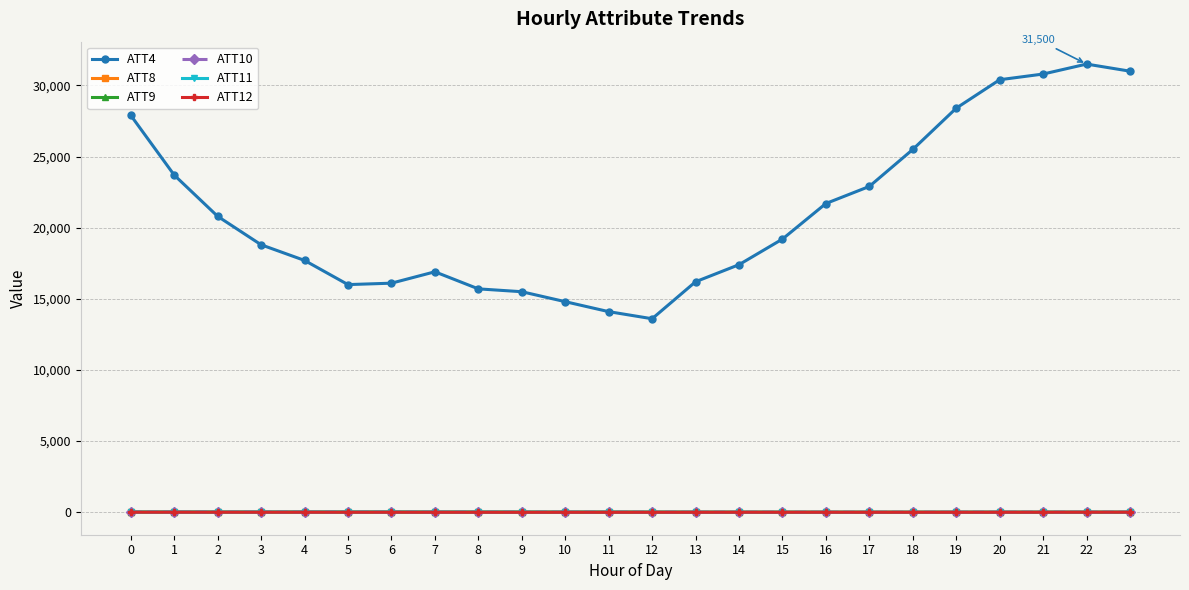

What is the maximum value shown in the chart?

31500.0